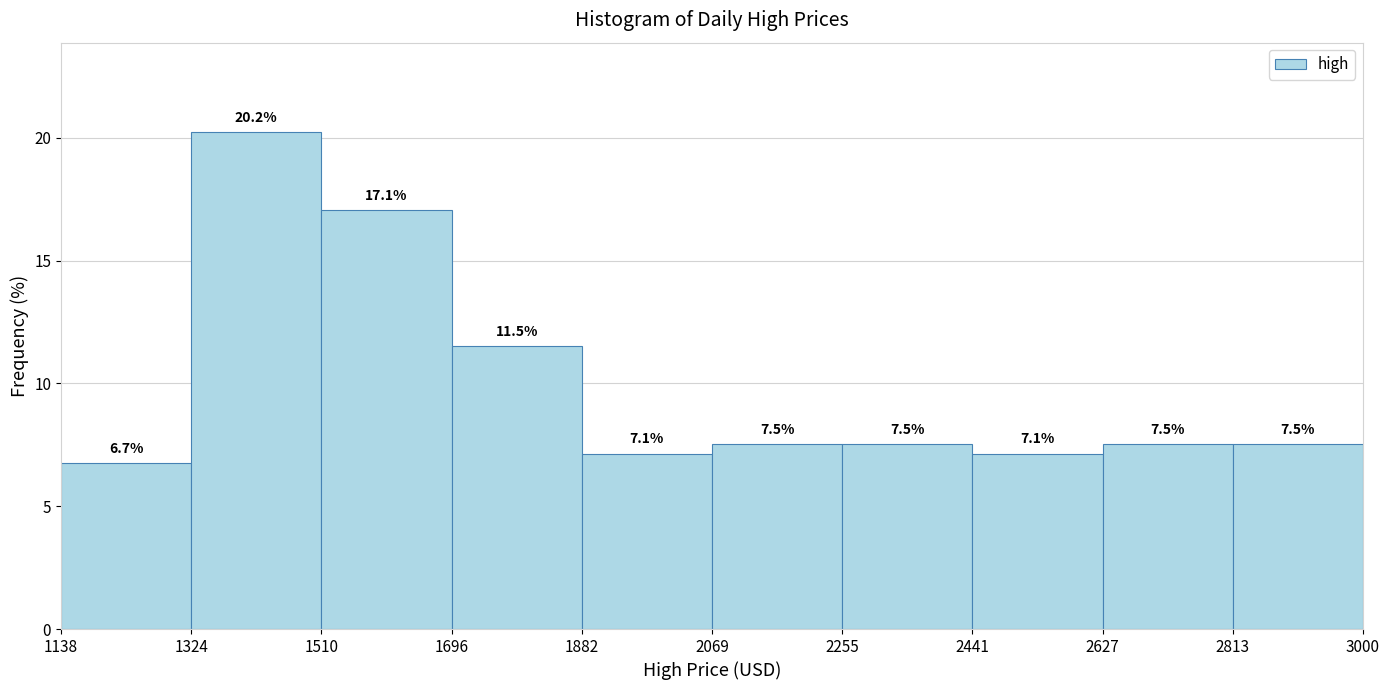

How tall is the bar that spans 1510 to 1696 on the x-axis?

17.1